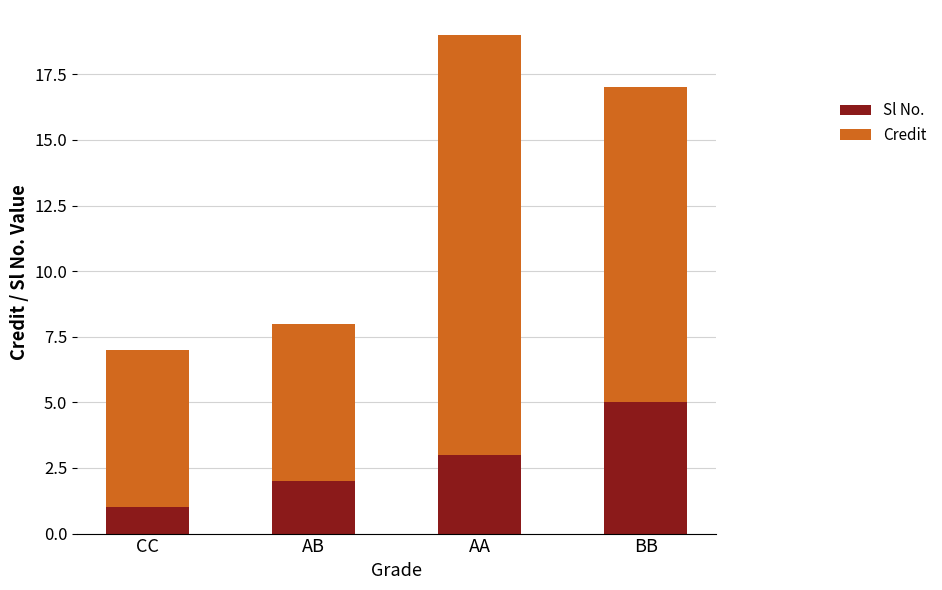

List the labels in order of Sl No. value, smallest first.

CC, AB, AA, BB